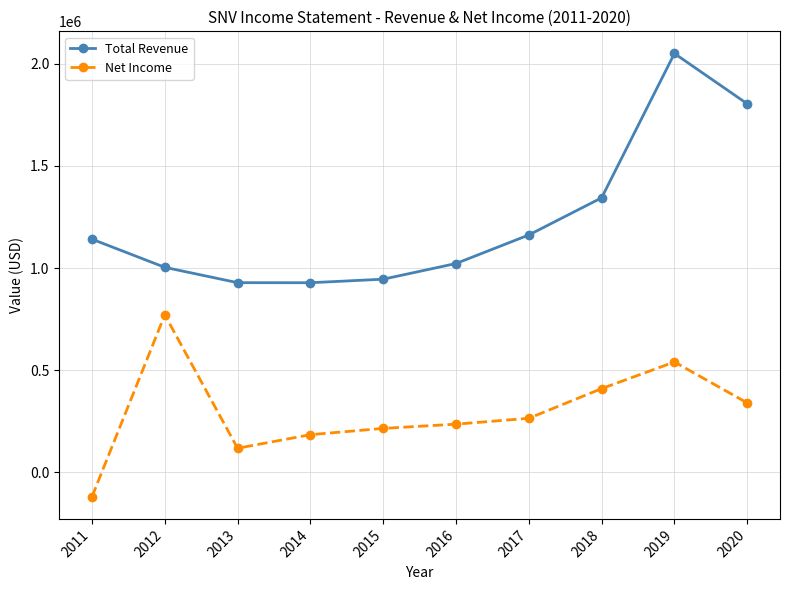

At how many categories does at least one series exceed 713184?

10